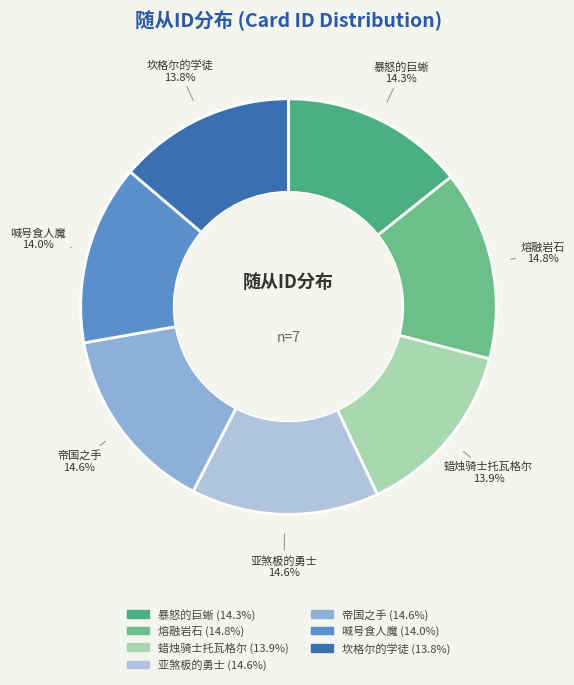

Does 喊号食人魔 account for over 50% of the chart?

No